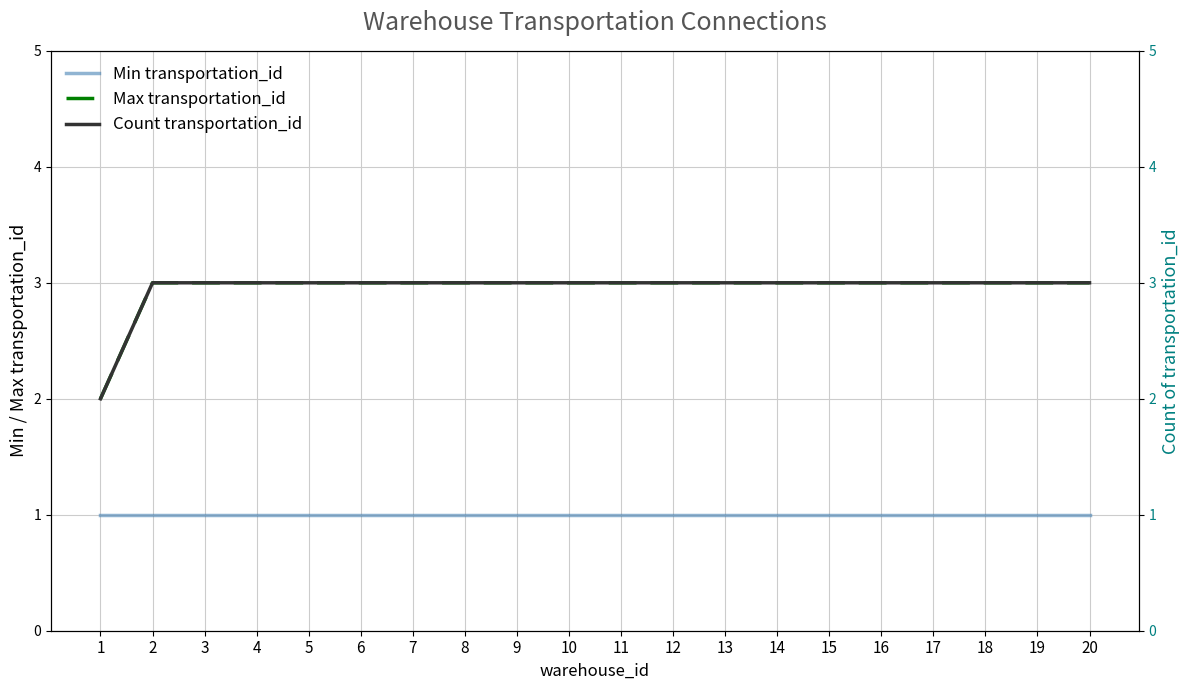

Which label corresponds to the smallest value in the chart?

1